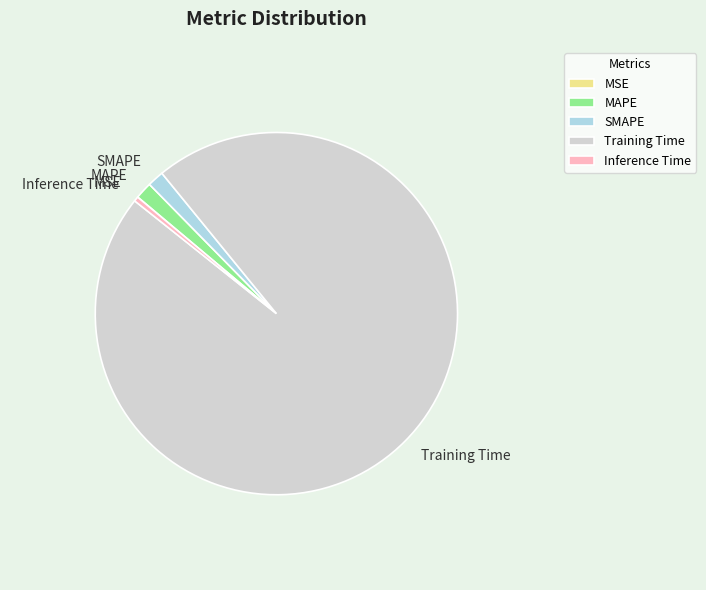

True or false: SMAPE accounts for 12% of the total.

False